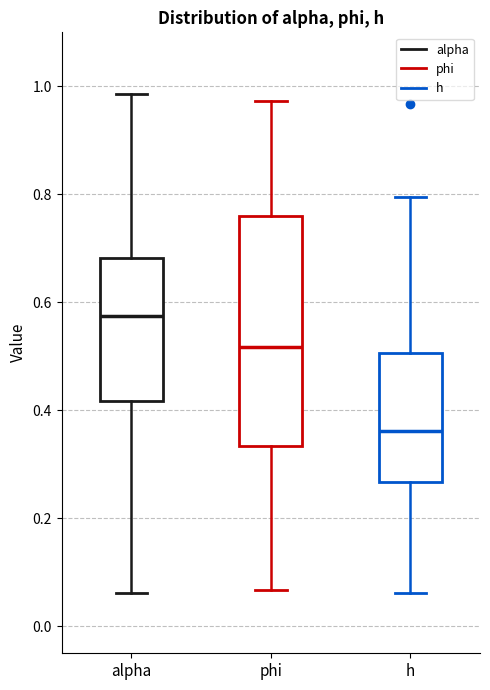

Which box is the tallest, from its lower edge to its upper edge?

phi